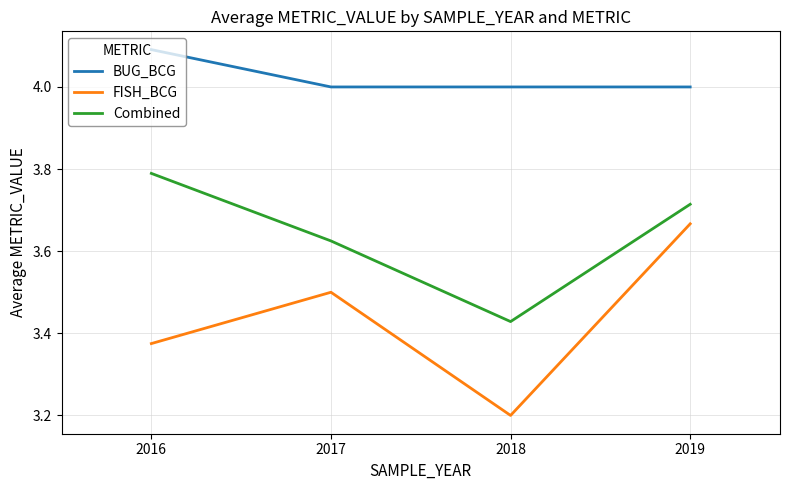

Where is Combined nearest to the value 3?

2018